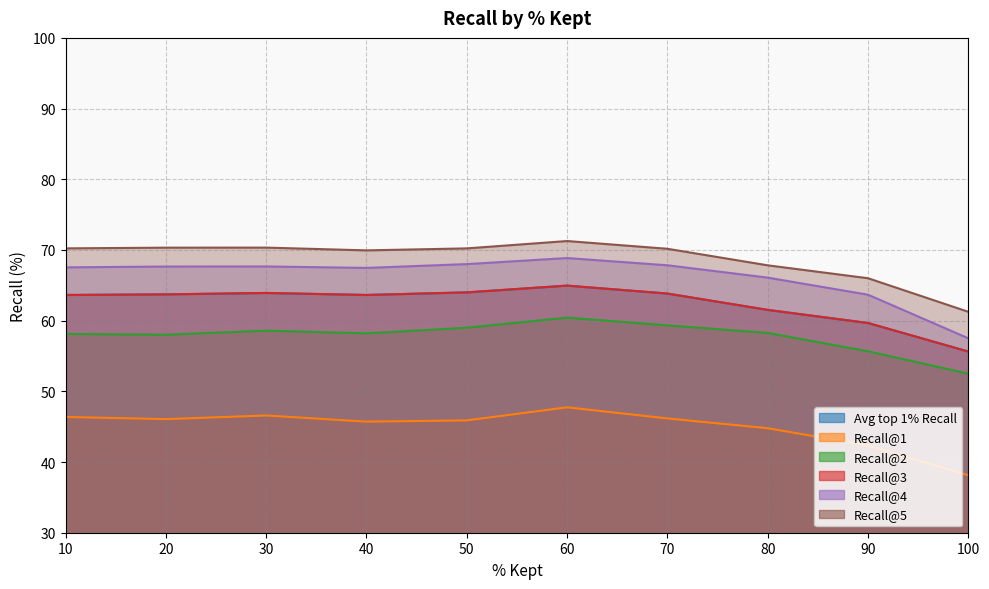

Is it true that Recall@3 equals 65.0 at 60?

True